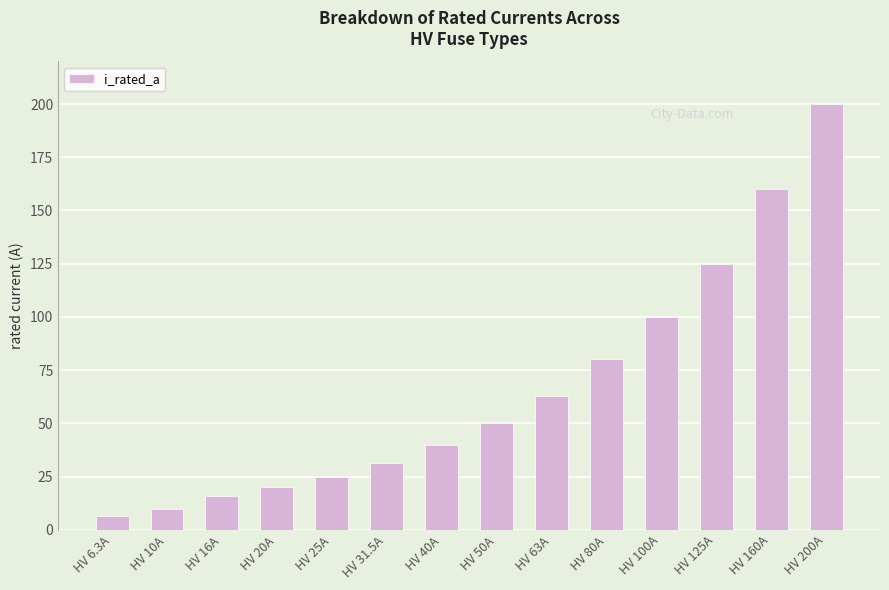

How many bars are there in total?

14